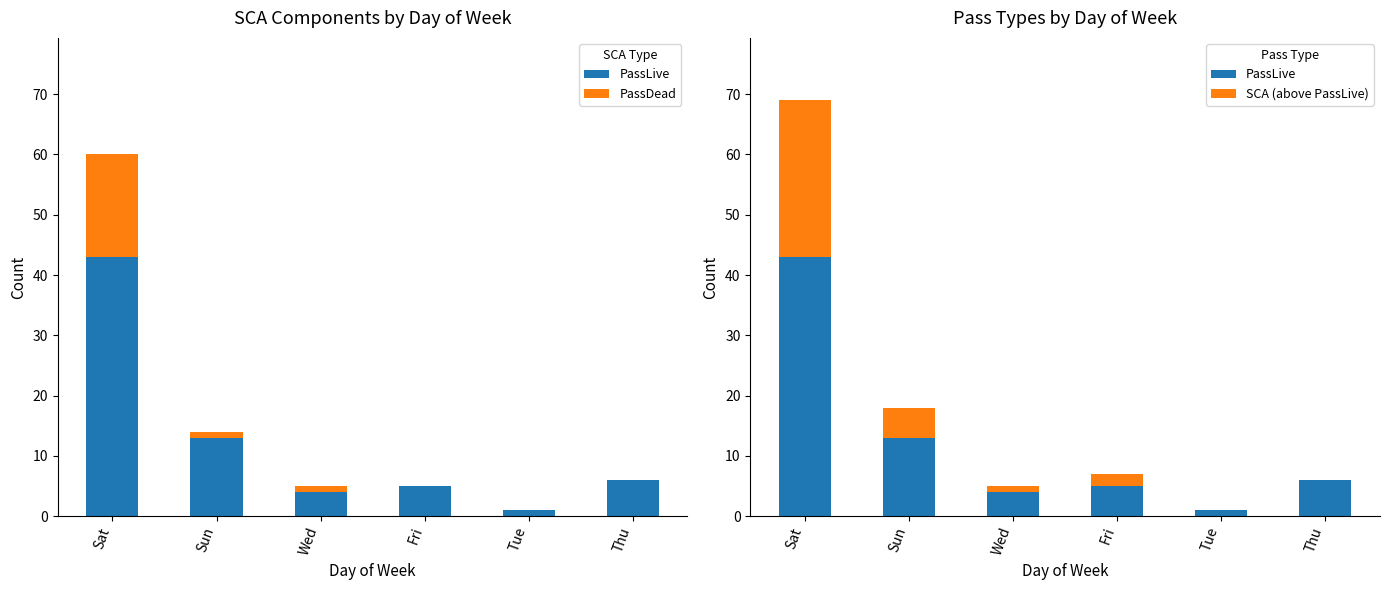

At how many categories does at least one series exceed 36?

1